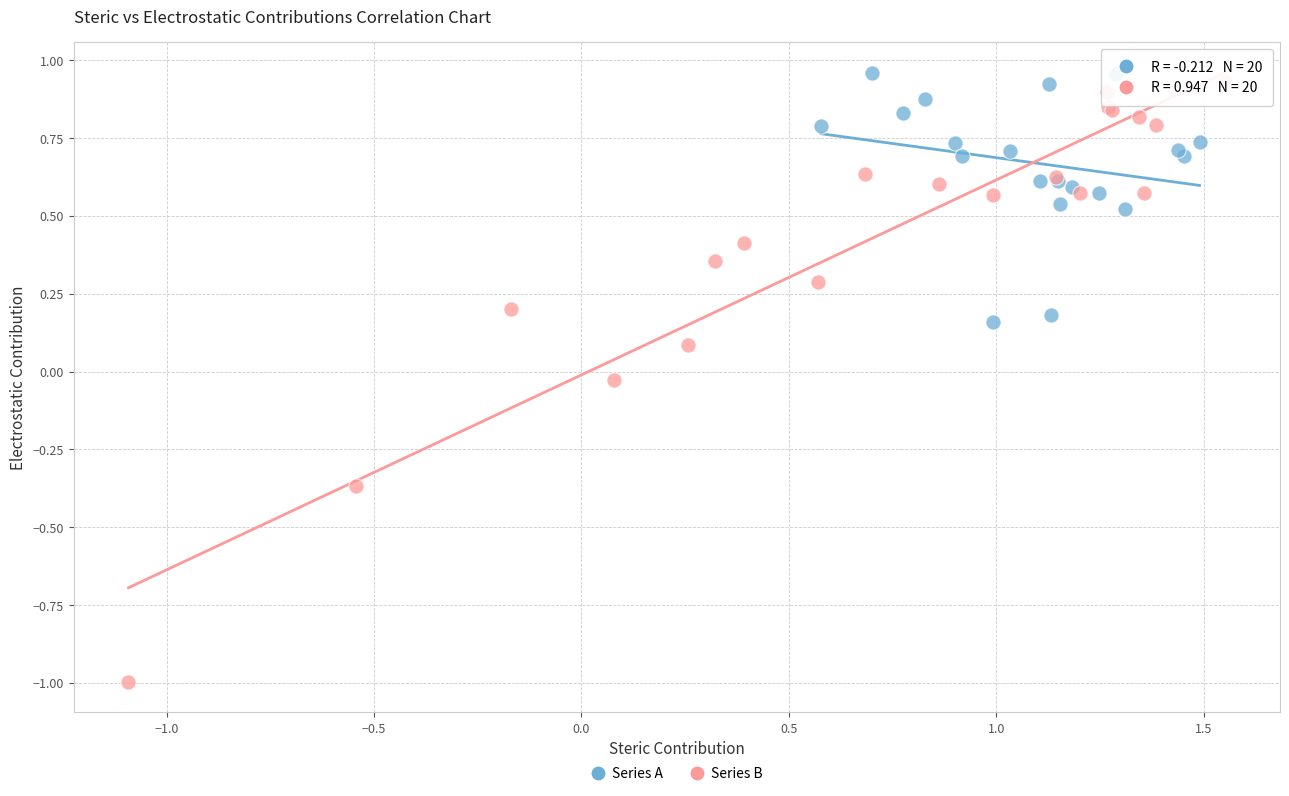

Which series reaches the minimum Y coordinate?

Series B